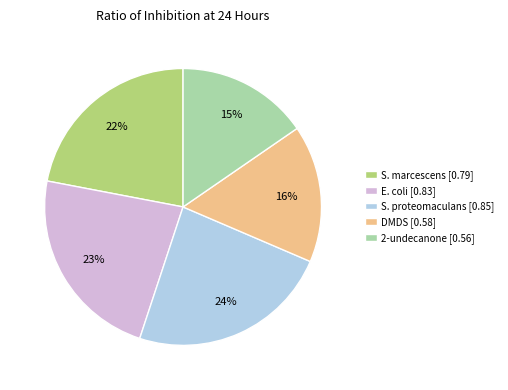

How many slices are in this pie chart?

5